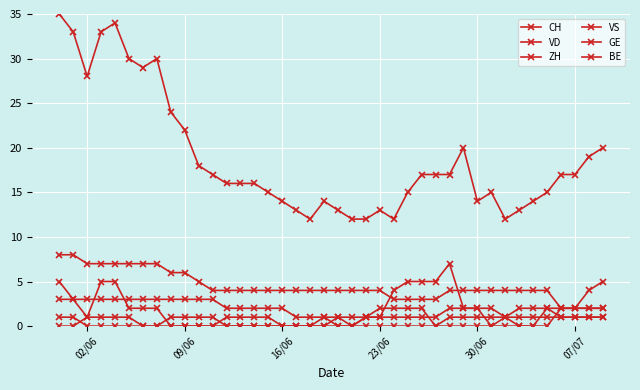

Count the number of categories in the chart.

40